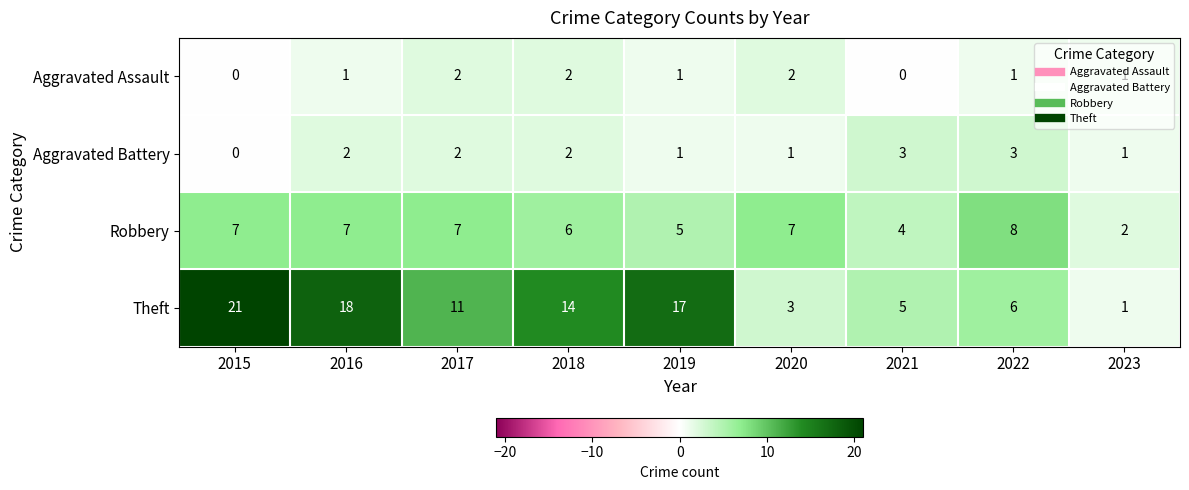

At how many categories does at least one series exceed 10?

5